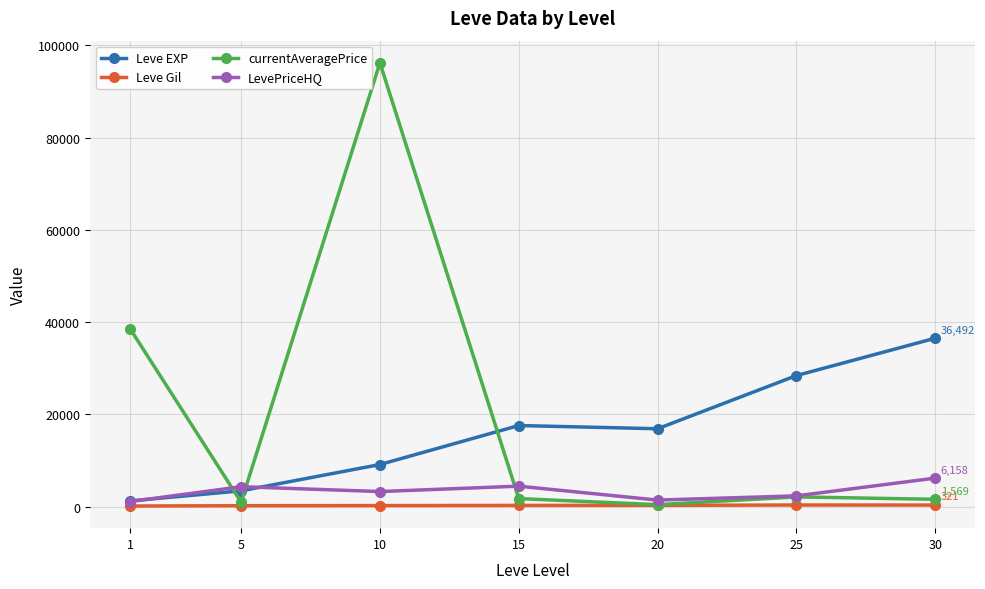

What is the average value of the Leve Gil series?

235.0